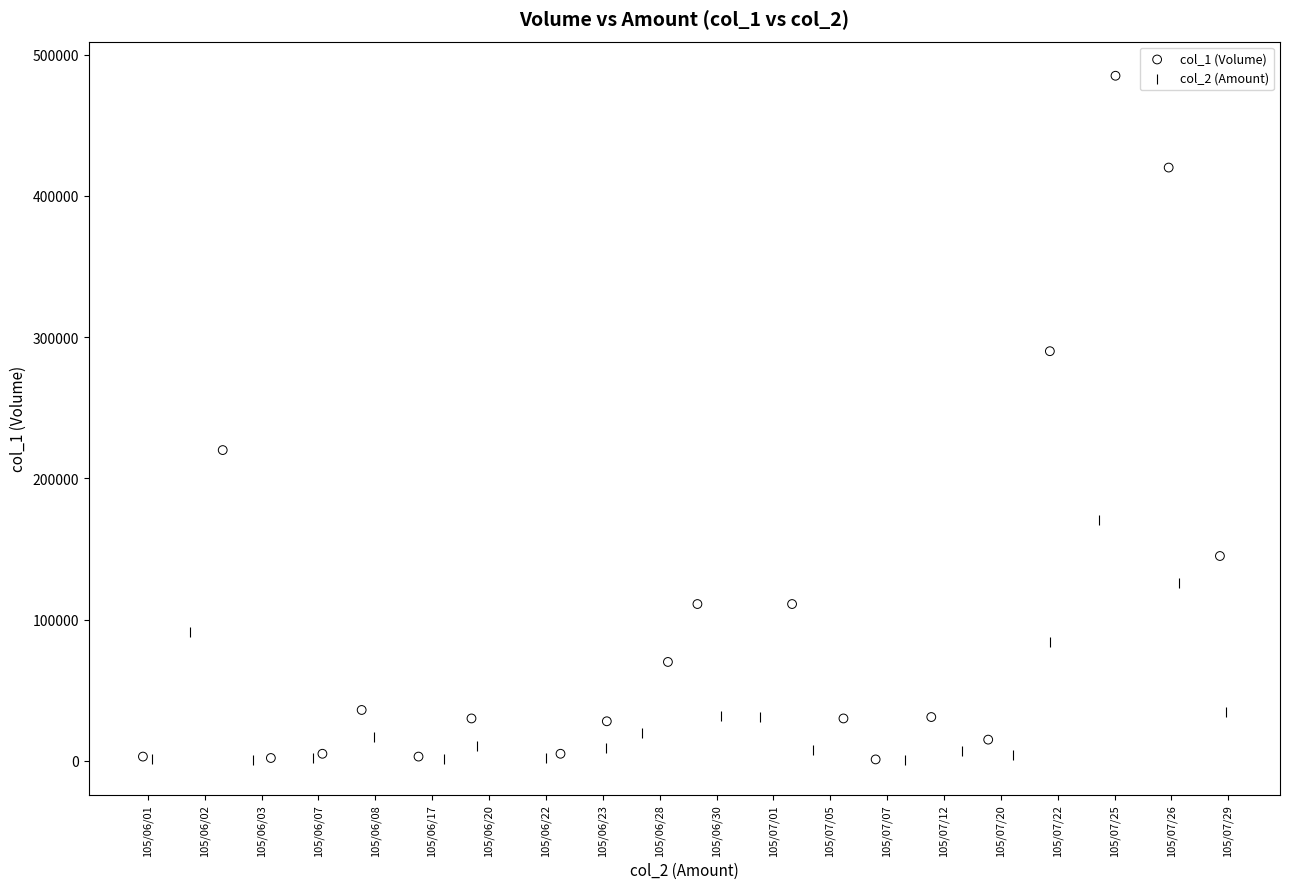

Which series reaches the maximum Y coordinate?

col_1 (Volume)